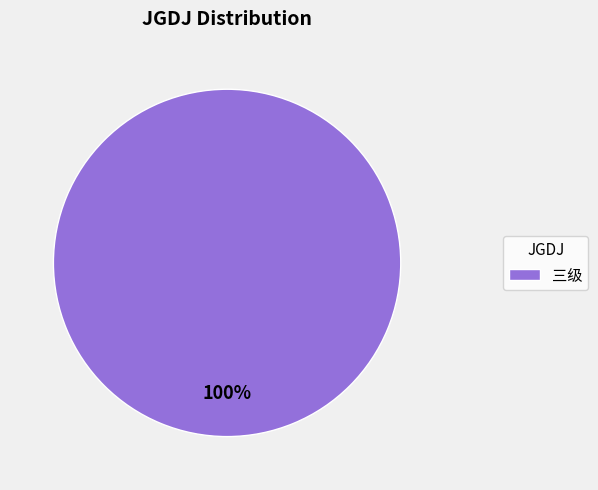

The 三级 slice represents 94% of the pie. True or false?

False